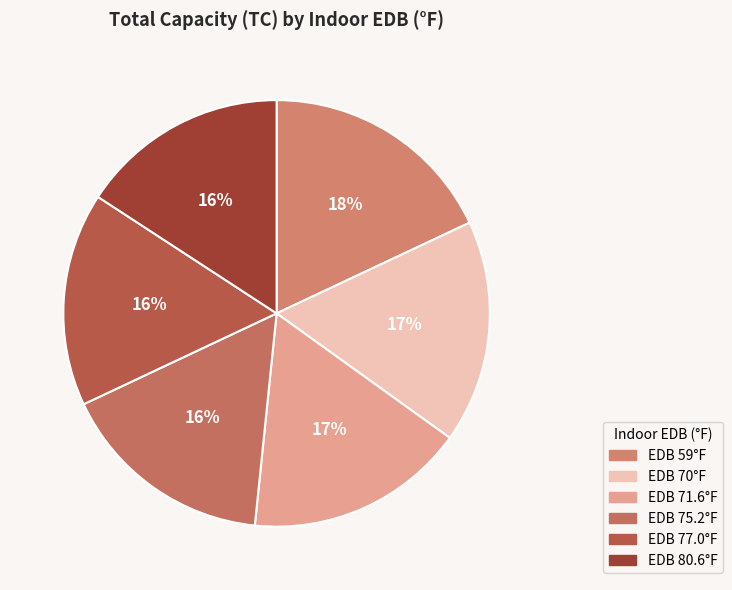

Count the number of slices in the pie.

6